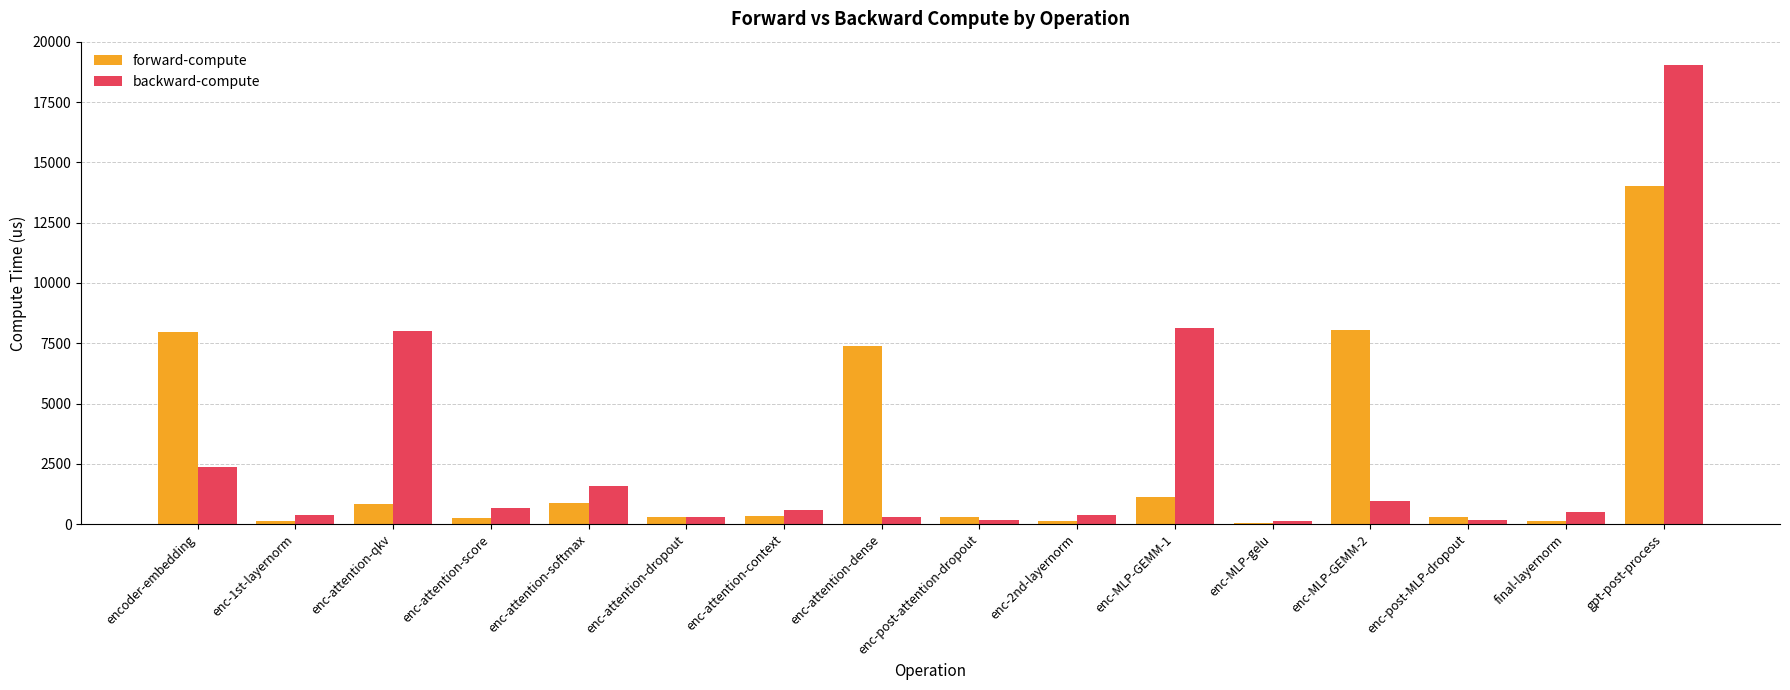

At which label is backward-compute closest to 9592?

enc-MLP-GEMM-1